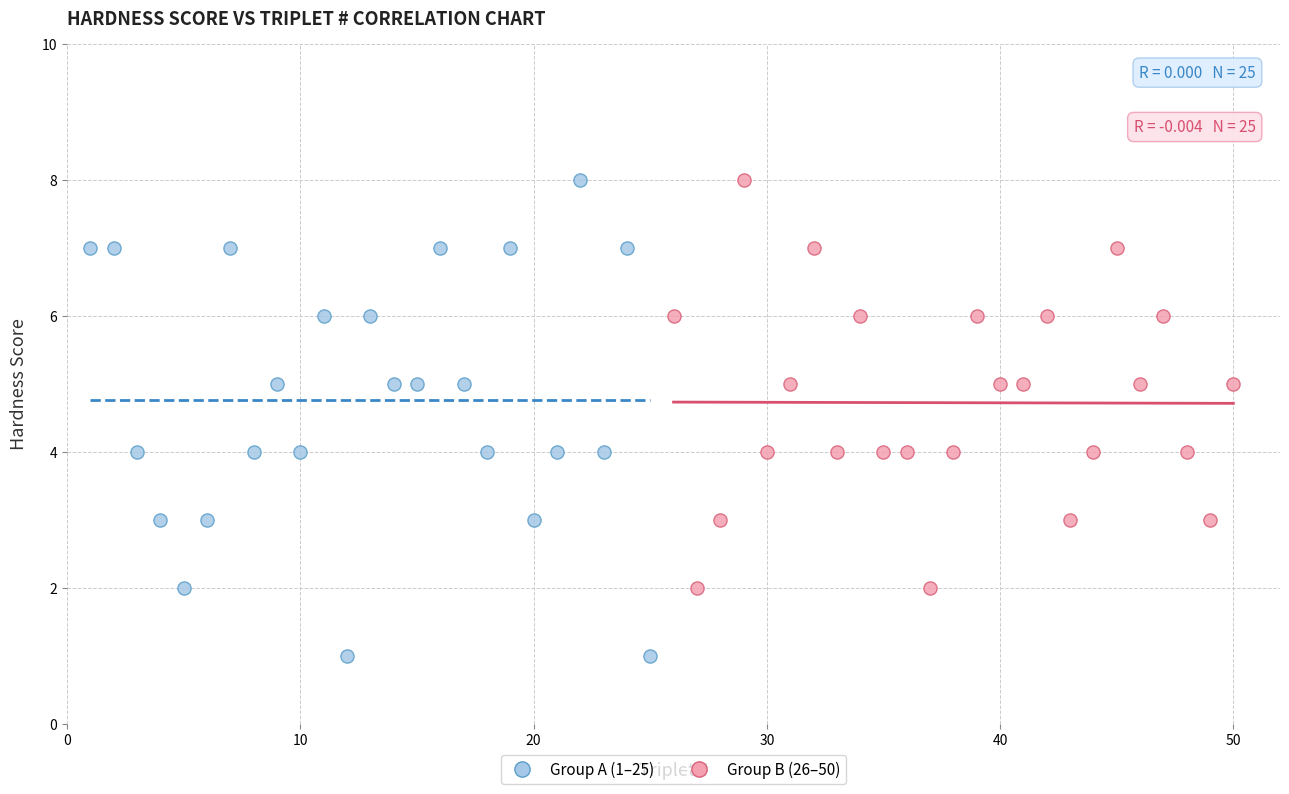

Which series contains the lowest Y value?

Group A (1–25)